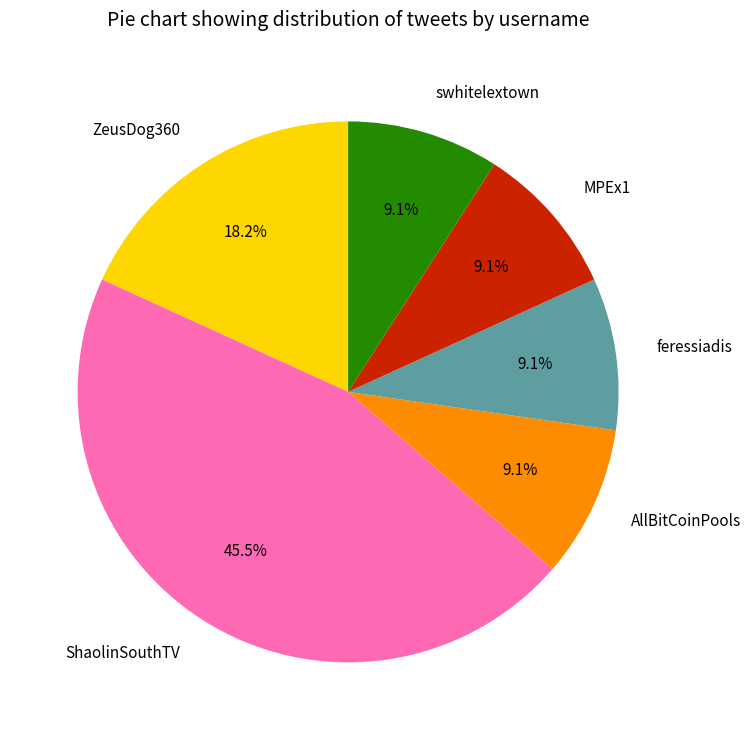

How many slices are in this pie chart?

6